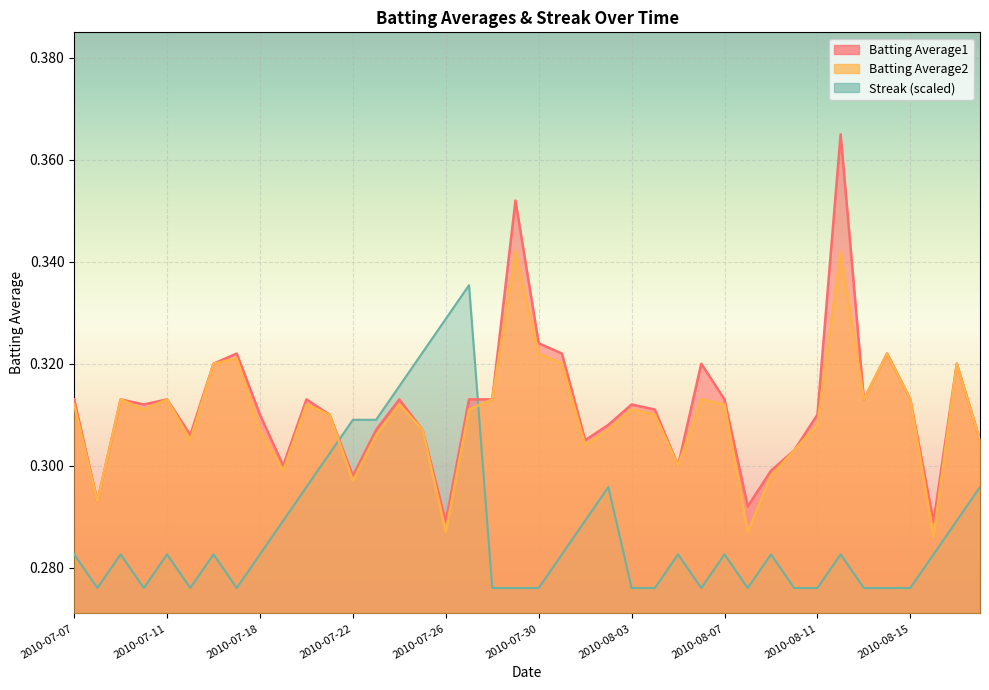

Reading right to left, what are all the values shown in this chart?

Batting Average1: 0.3	0.3	0.3	0.3	0.3	0.3	0.4	0.3	0.3	0.3	0.3	0.3	0.3	0.3	0.3	0.3	0.3	0.3	0.3	0.3	0.4	0.3	0.3	0.3	0.3	0.3	0.3	0.3	0.3	0.3	0.3	0.3	0.3	0.3	0.3	0.3	0.3	0.3	0.3	0.3
Batting Average2: 0.3	0.3	0.3	0.3	0.3	0.3	0.3	0.3	0.3	0.3	0.3	0.3	0.3	0.3	0.3	0.3	0.3	0.3	0.3	0.3	0.3	0.3	0.3	0.3	0.3	0.3	0.3	0.3	0.3	0.3	0.3	0.3	0.3	0.3	0.3	0.3	0.3	0.3	0.3	0.3
Streak: 0.3	0.3	0.3	0.3	0.3	0.3	0.3	0.3	0.3	0.3	0.3	0.3	0.3	0.3	0.3	0.3	0.3	0.3	0.3	0.3	0.3	0.3	0.3	0.3	0.3	0.3	0.3	0.3	0.3	0.3	0.3	0.3	0.3	0.3	0.3	0.3	0.3	0.3	0.3	0.3